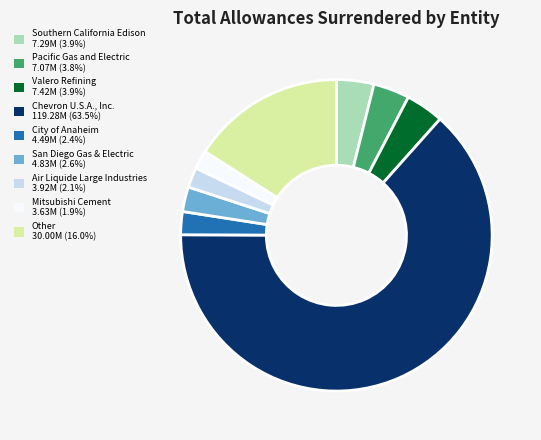

Approximately how many times larger is the value at San Diego Gas & Electric 4.83M (2.6%) compared to Air Liquide Large Industries 3.92M (2.1%)?

1.2